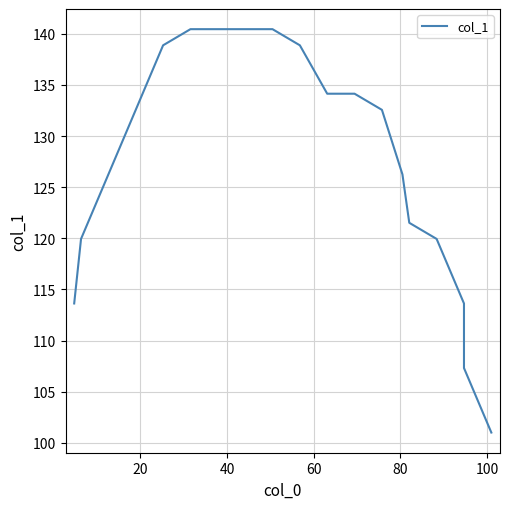

The value at 17 is 182.6. True or false?

False